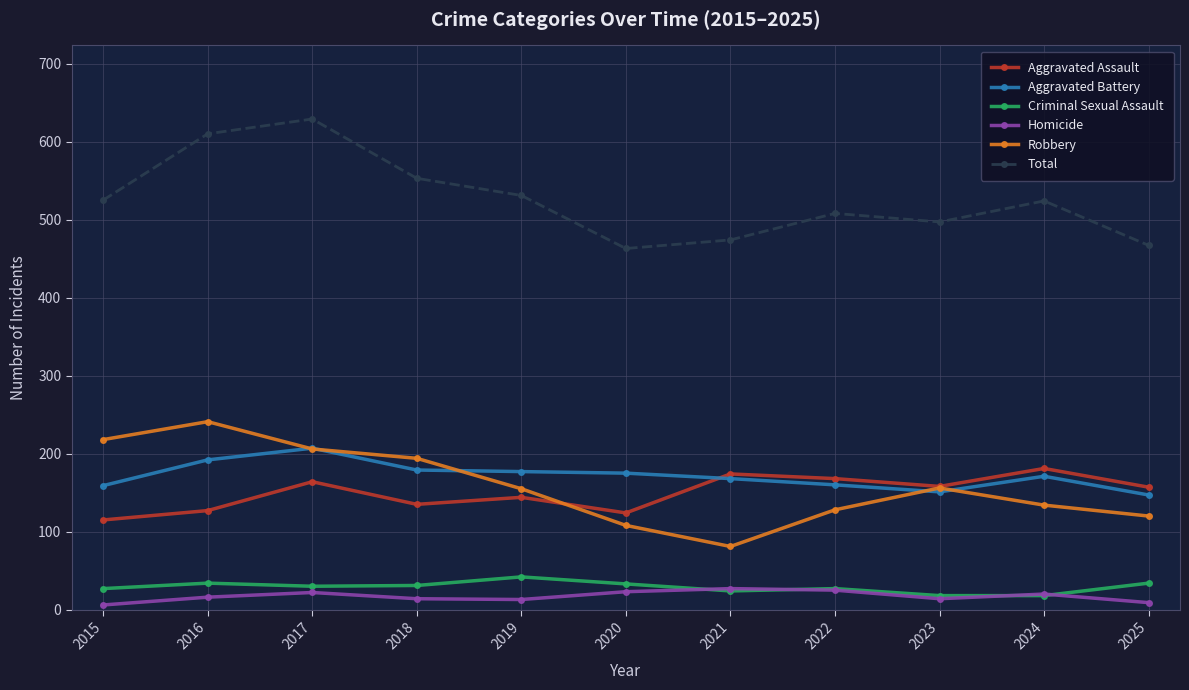

Rank the series at 2020 from highest to lowest value.

Total, Aggravated Battery, Aggravated Assault, Robbery, Criminal Sexual Assault, Homicide